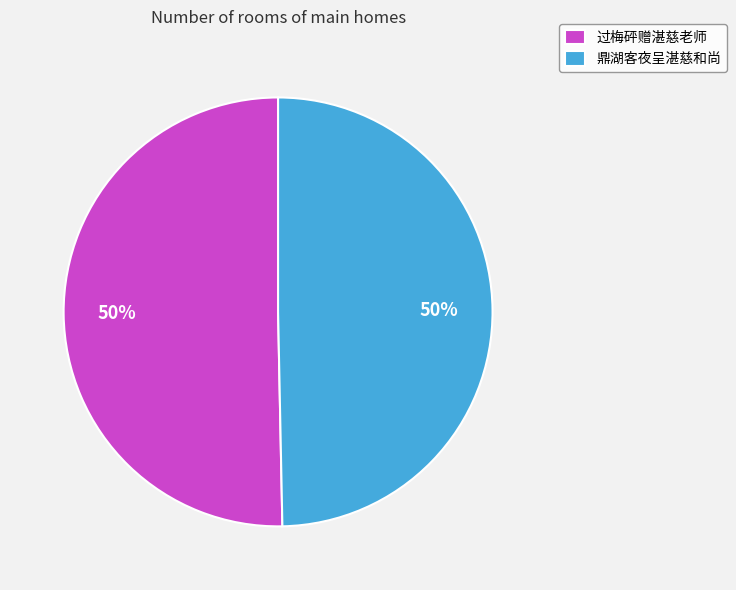

To the nearest percent, what portion does 鼎湖客夜呈湛慈和尚 represent?

50%